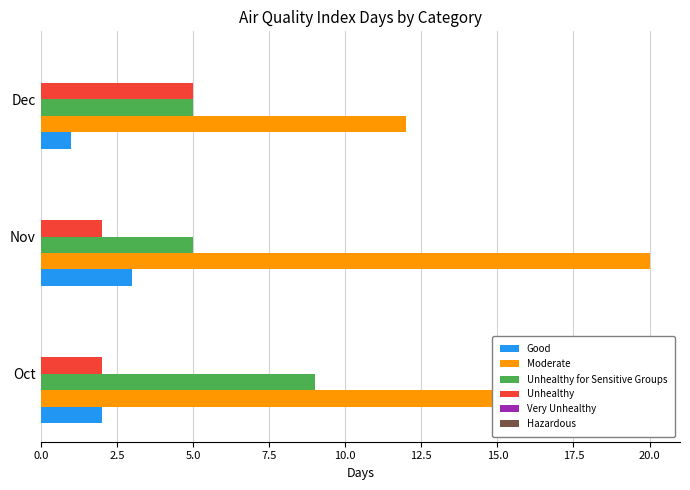

At which category does the chart reach its peak across all series?

Nov